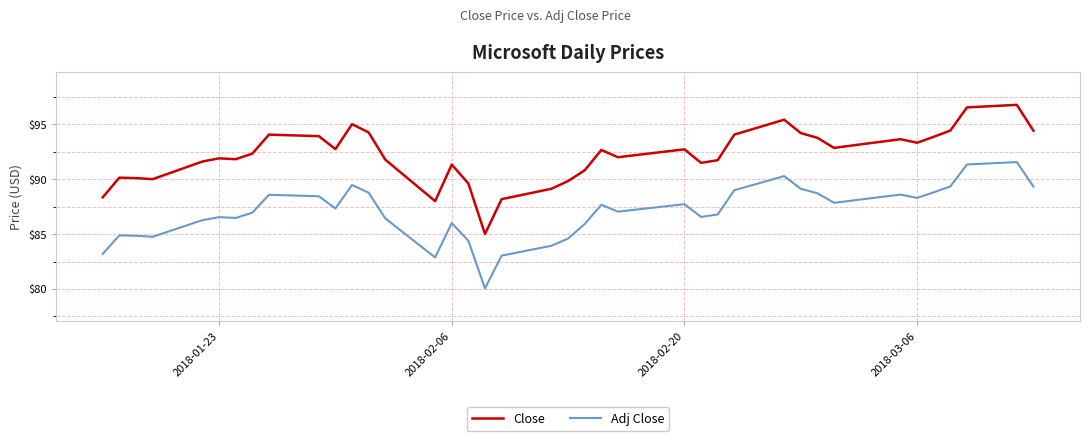

List the series in order of their overall mean, lowest first.

Adj Close, Close